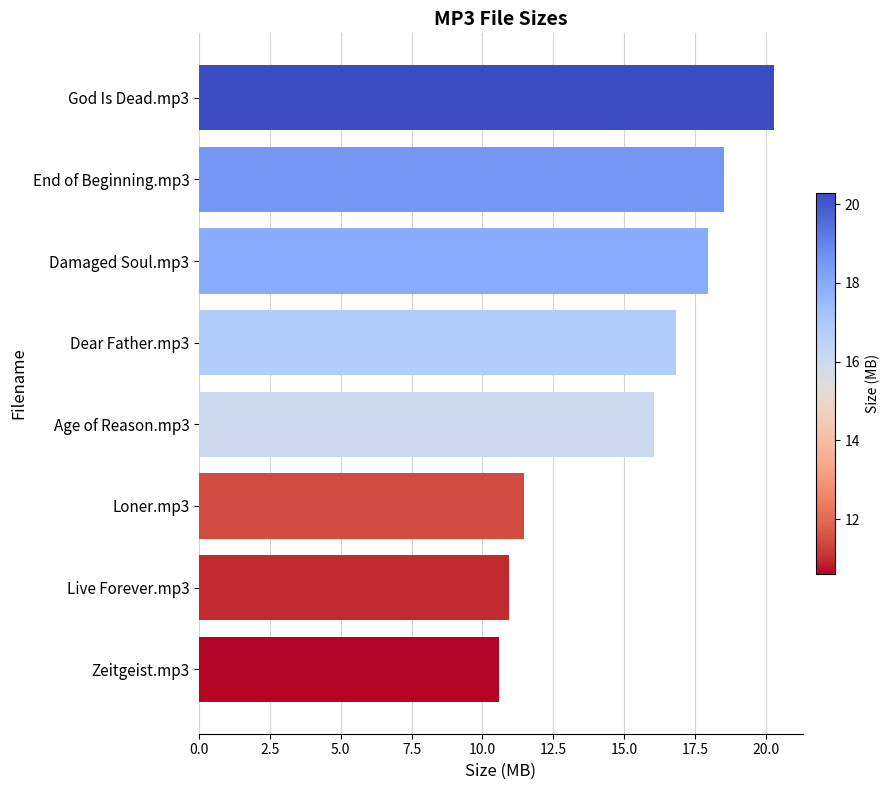

Rank the categories by value from highest to lowest.

God Is Dead.mp3, End of Beginning.mp3, Damaged Soul.mp3, Dear Father.mp3, Age of Reason.mp3, Loner.mp3, Live Forever.mp3, Zeitgeist.mp3